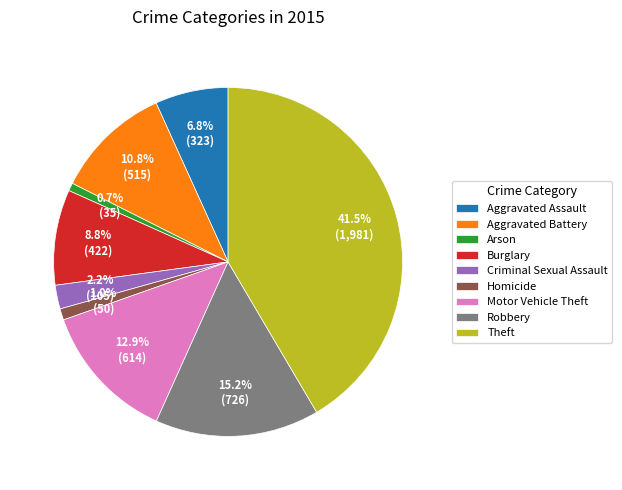

How much of the chart is everything except Aggravated Battery?

89.2%